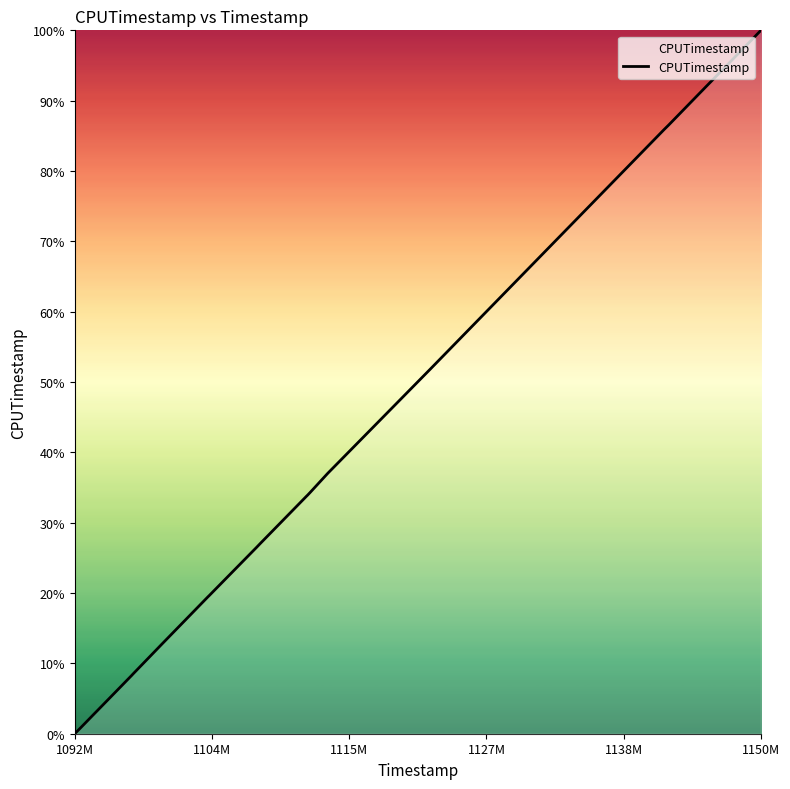

What is the greatest value displayed?

100.0